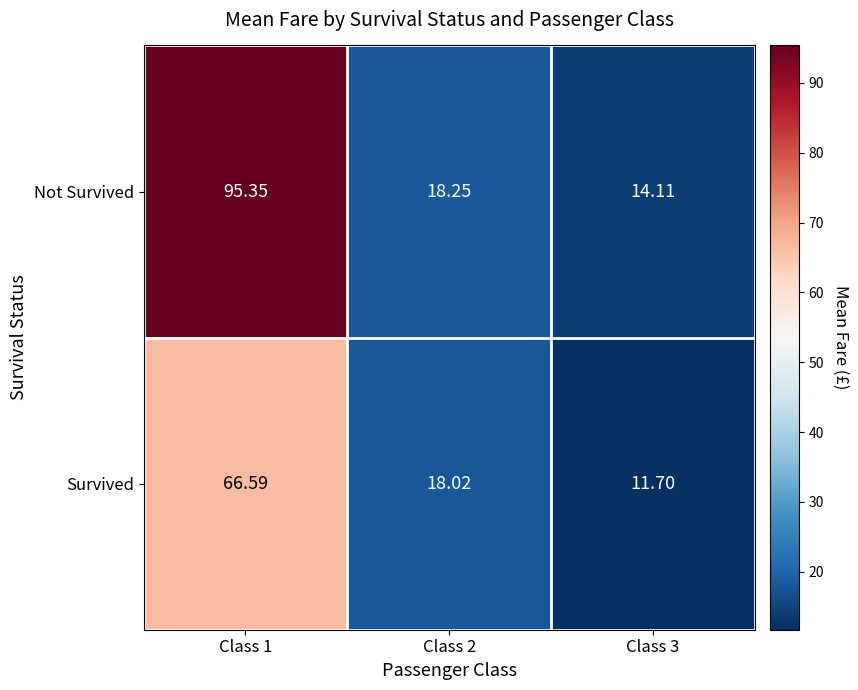

Which series has the largest total across all categories?

Not Survived